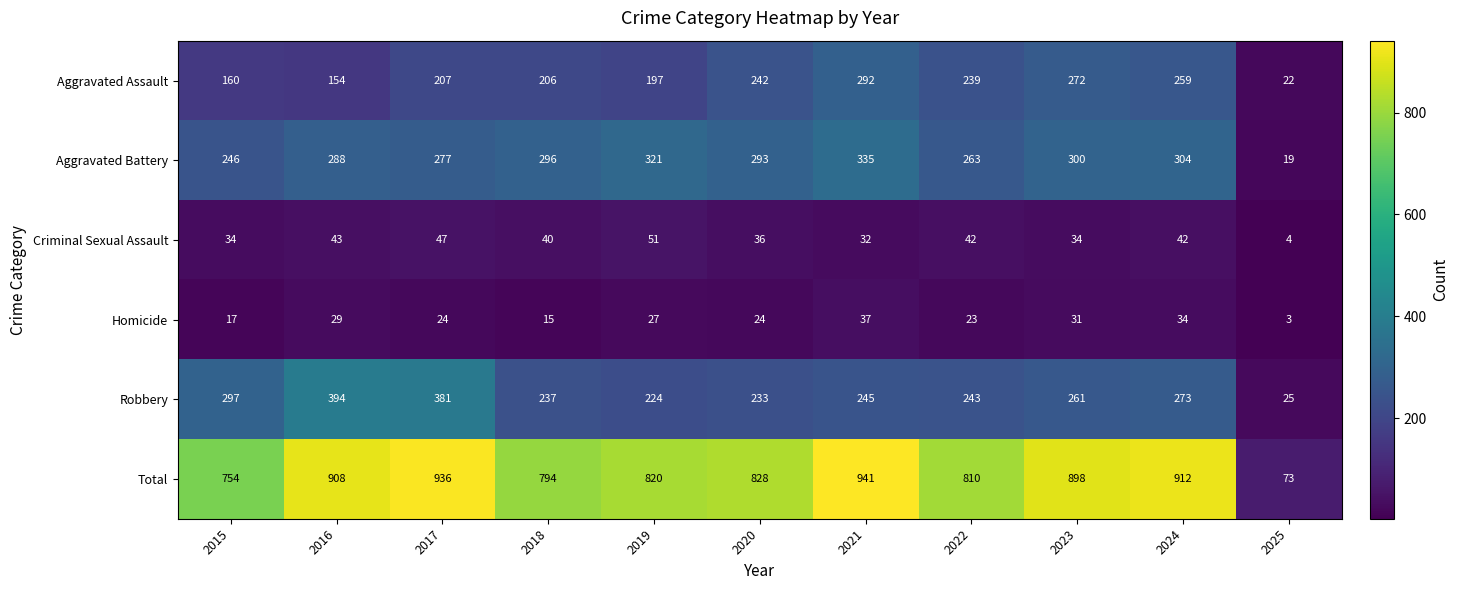

Which series has the largest total across all categories?

Total